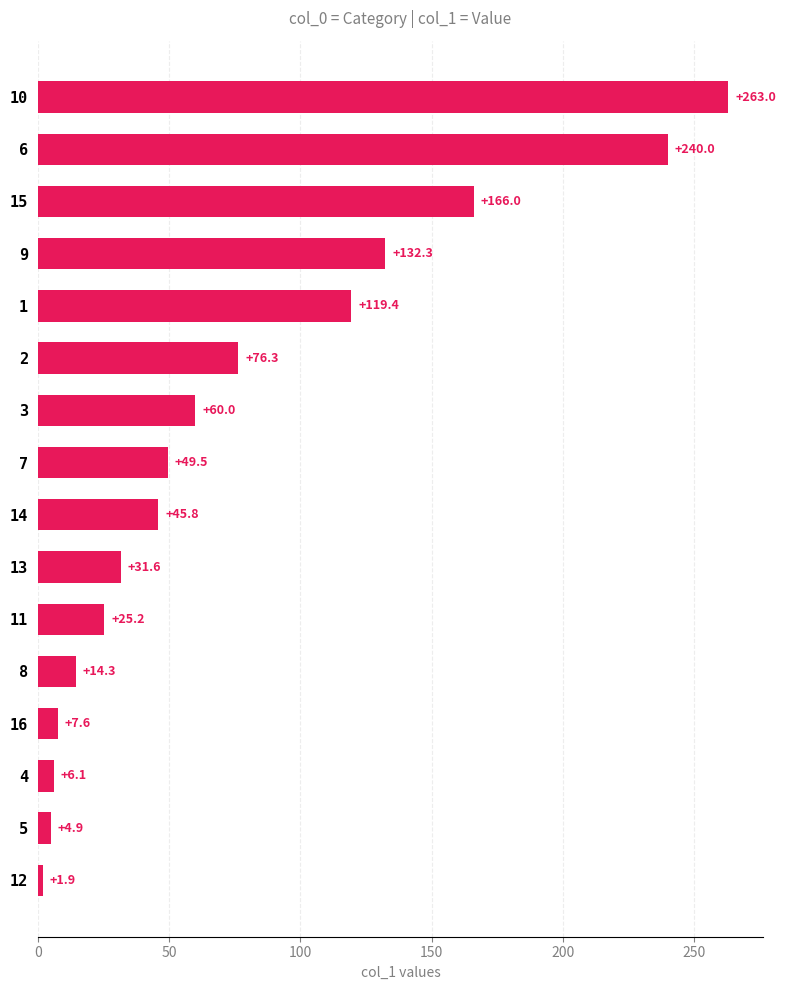

Which category has the highest value across all series?

10